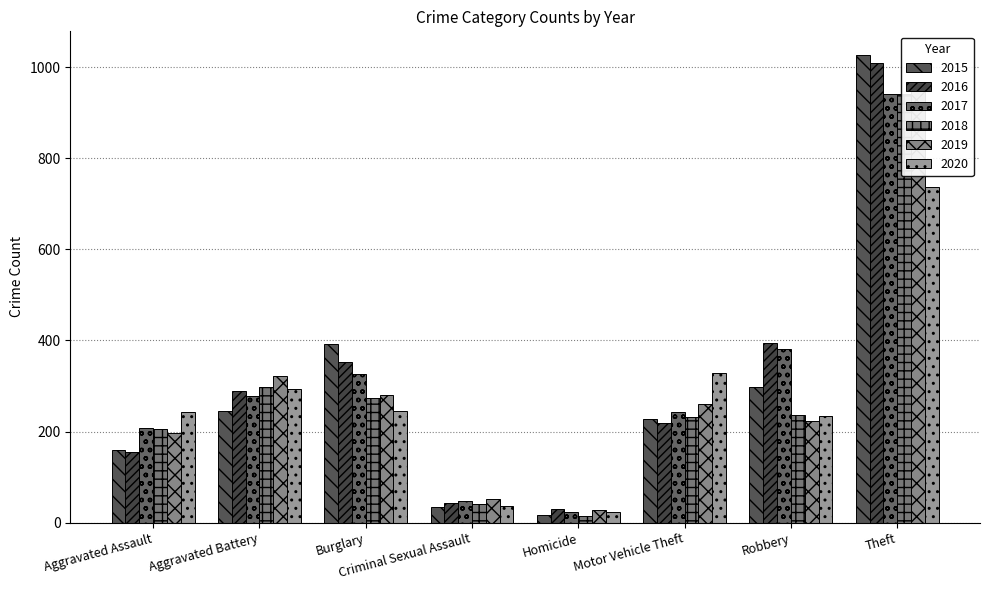

What is the difference between the second highest and second lowest values in the 2016 series?

351